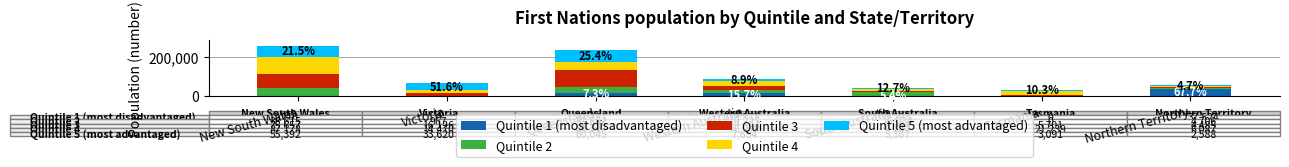

The value of Quintile 1 (most disadvantaged) at Western Australia is 13573. True or false?

True